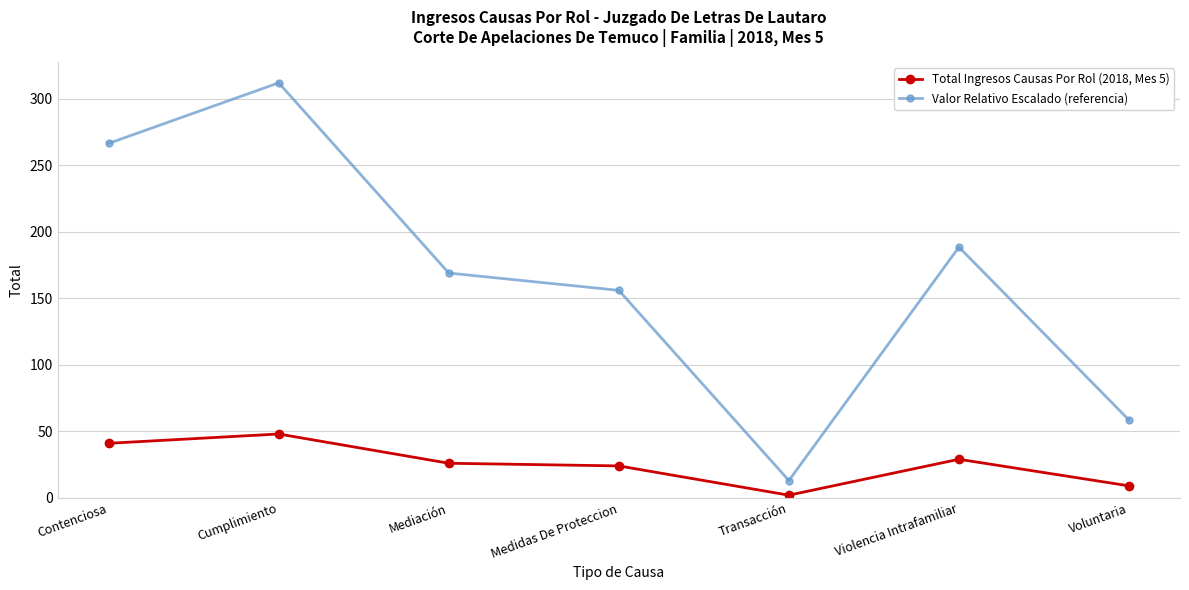

What is the spread (max minus min) of values at Transacción?

11.0